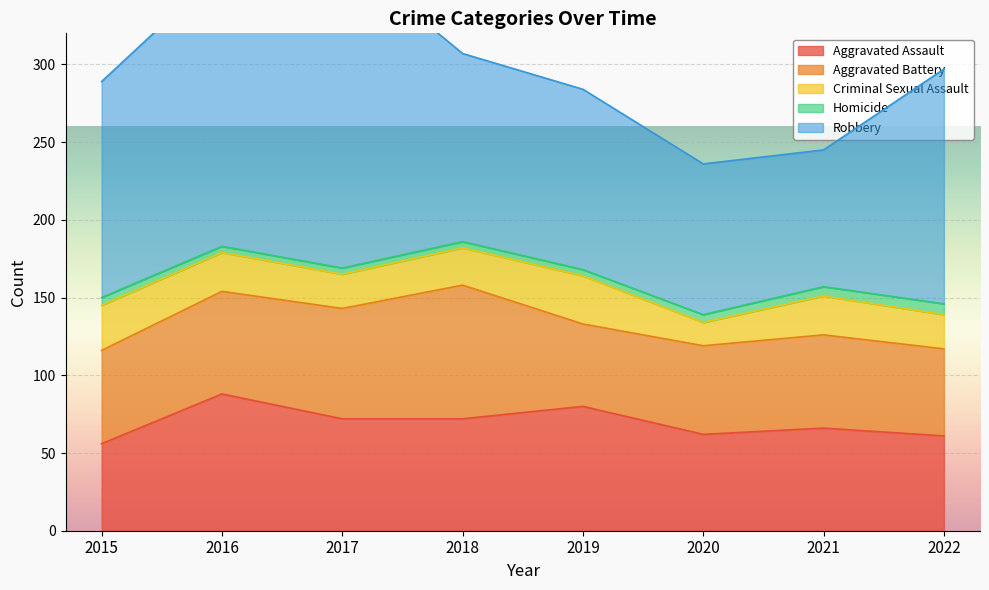

What is the sum of the Aggravated Assault values at 2018 and 2016?

160